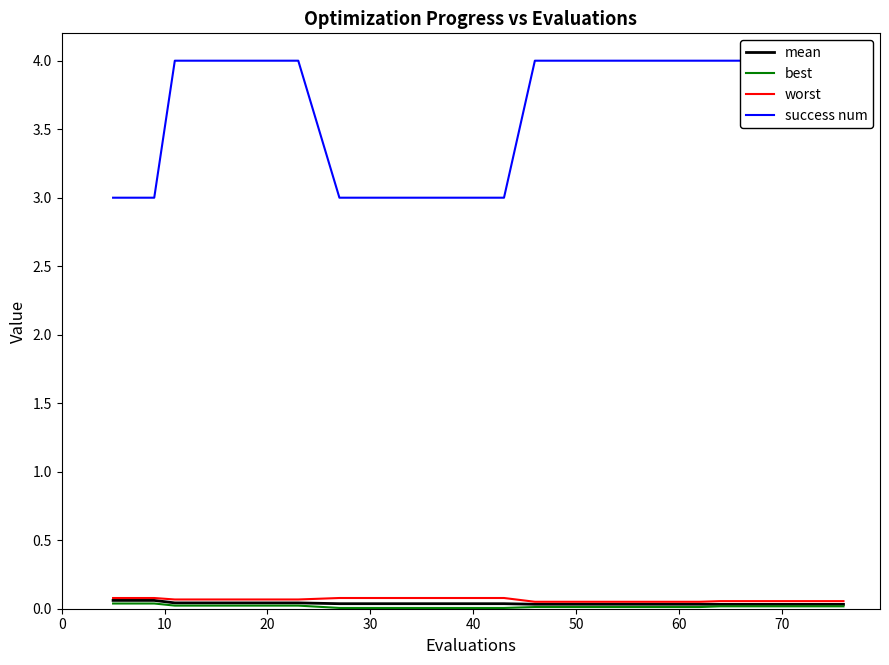

At how many categories does at least one series exceed 3?

13